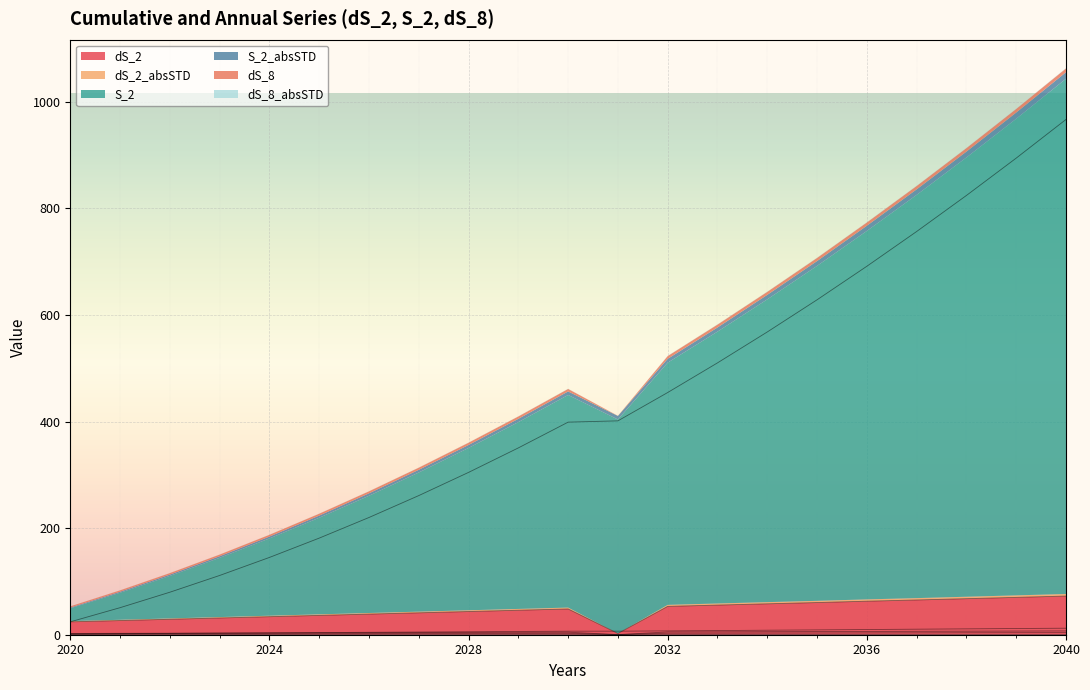

Read the dS_2_absSTD value at 2029.

2.5